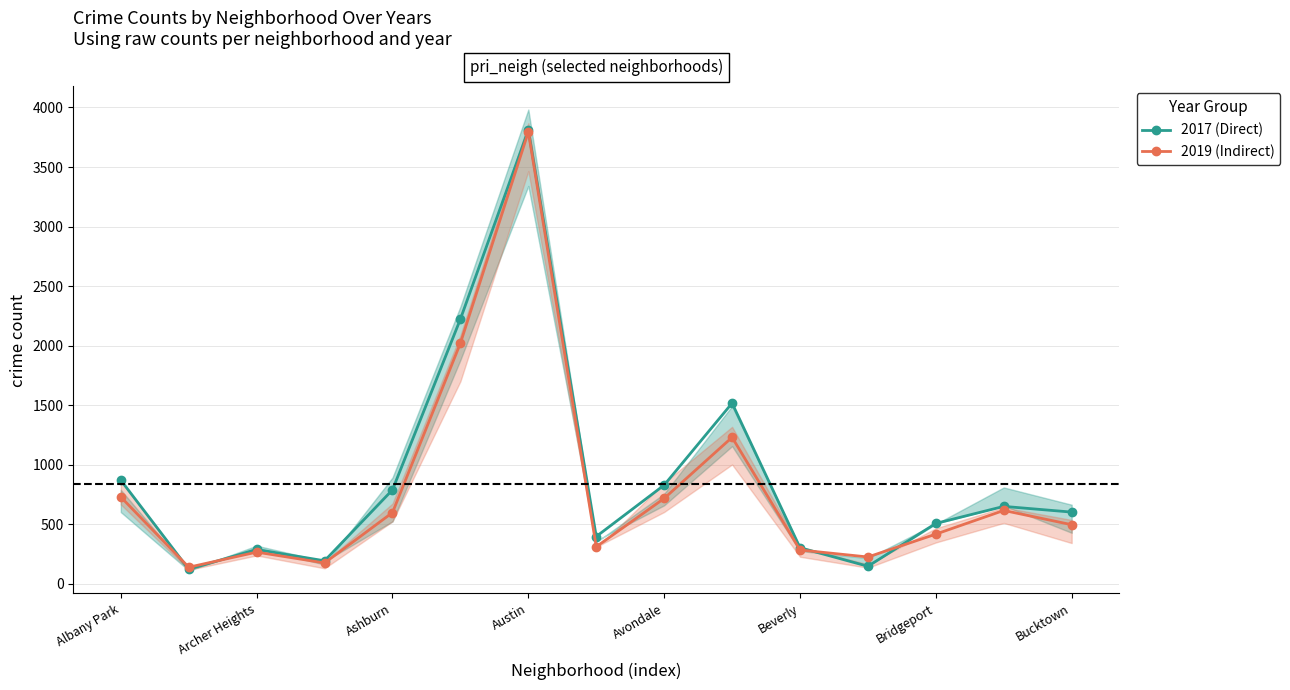

At which category does 2019 (Indirect) reach its first local peak?

Archer Heights